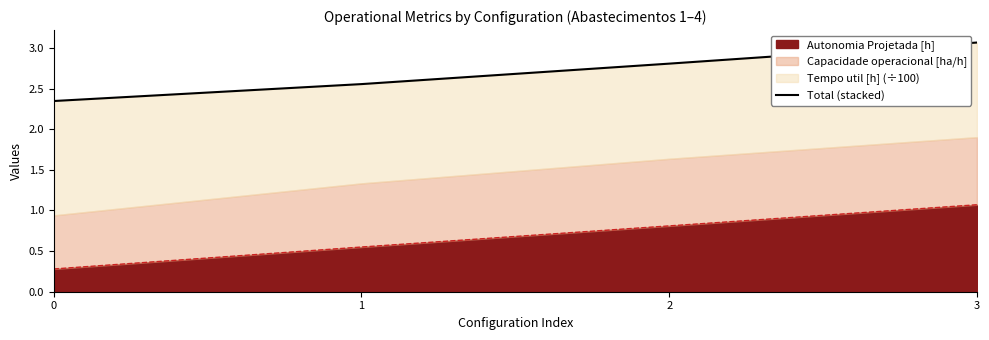

True or false: the data shows 4.2 at 0.

False